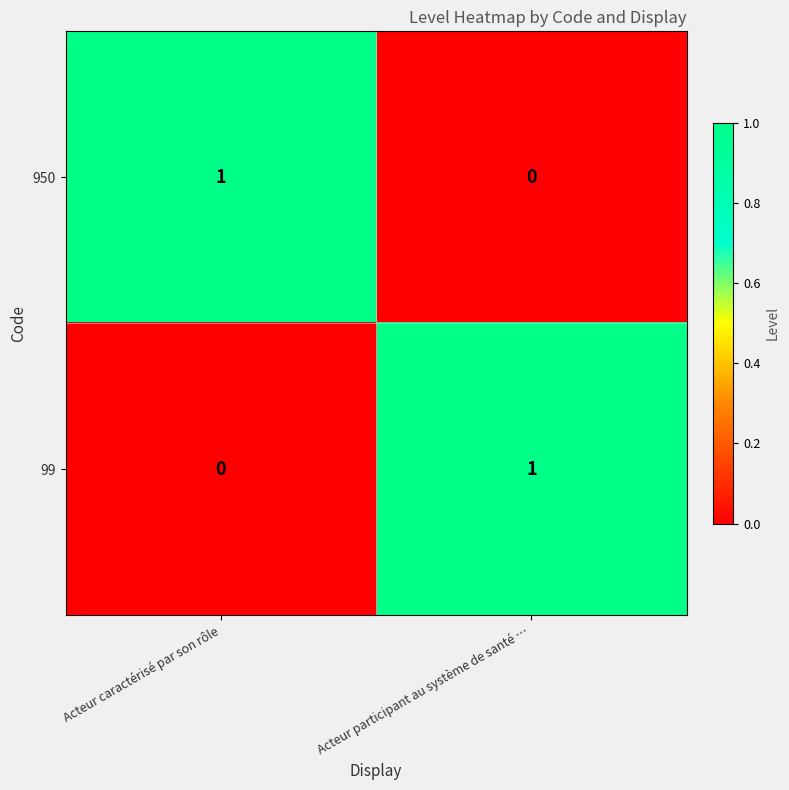

Count the number of data series in this chart.

2